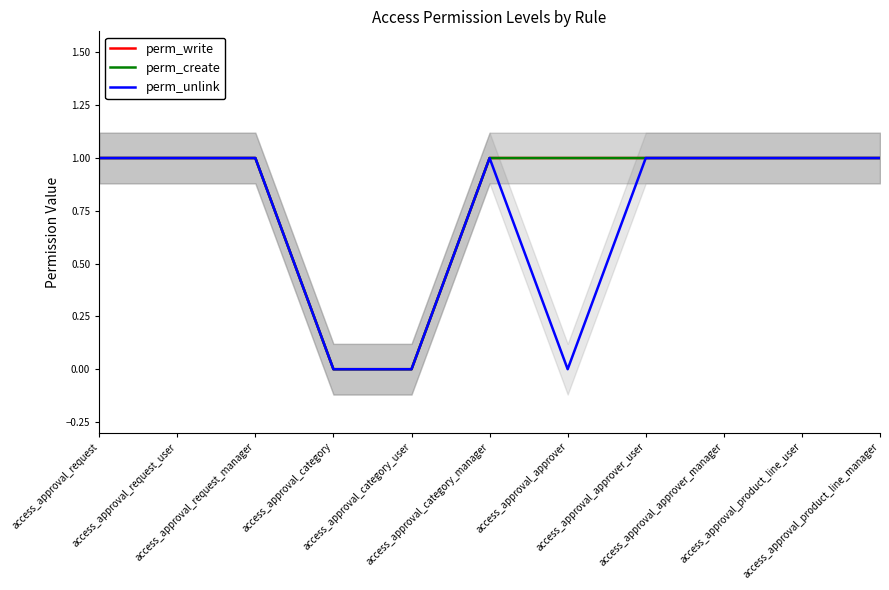

How many lines are shown in the chart?

3